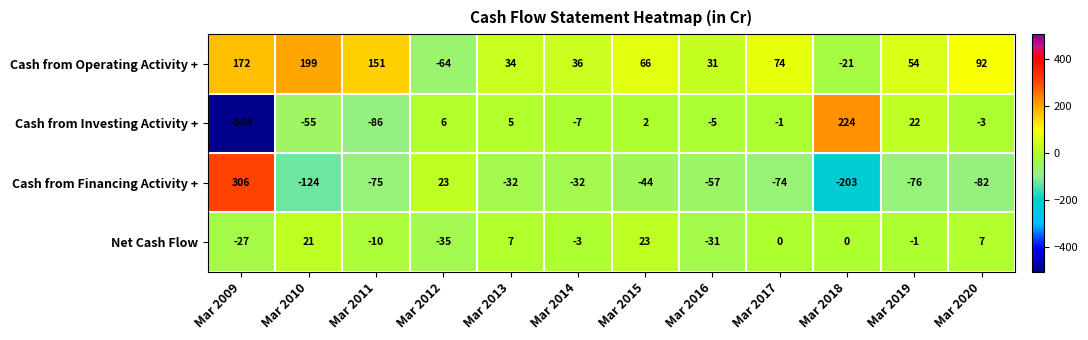

Rank the series at Mar 2016 from lowest to highest value.

Cash from Financing Activity +, Net Cash Flow, Cash from Investing Activity +, Cash from Operating Activity +